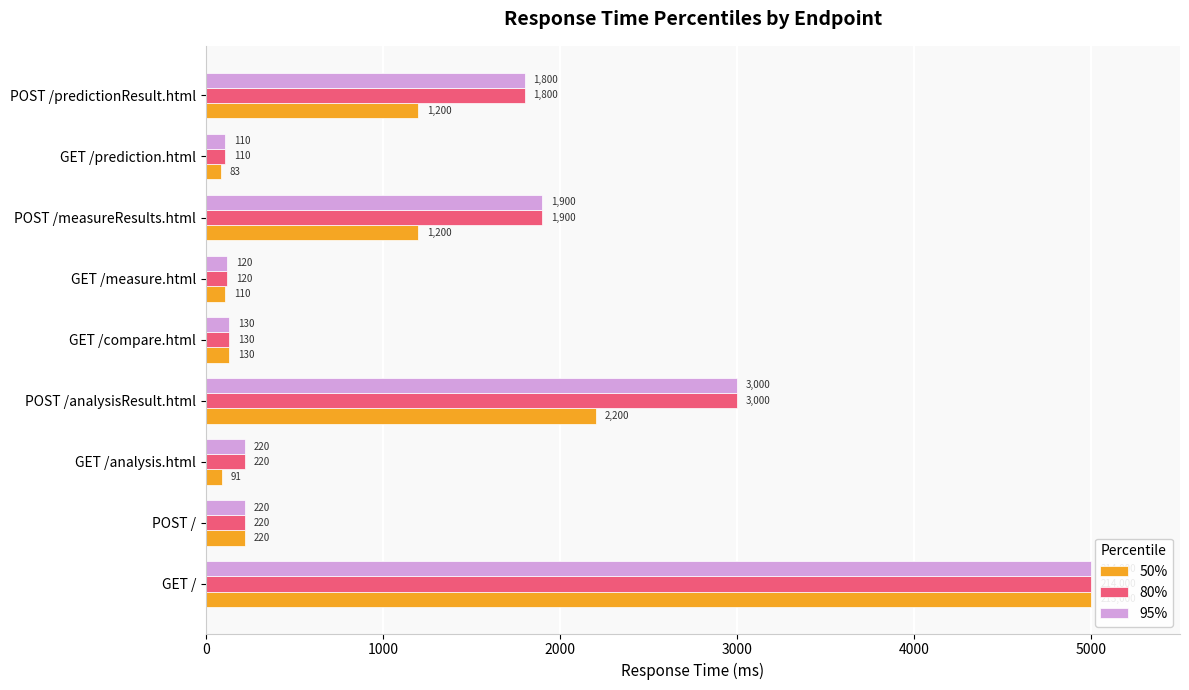

Which series has the largest range (max minus min)?

50%